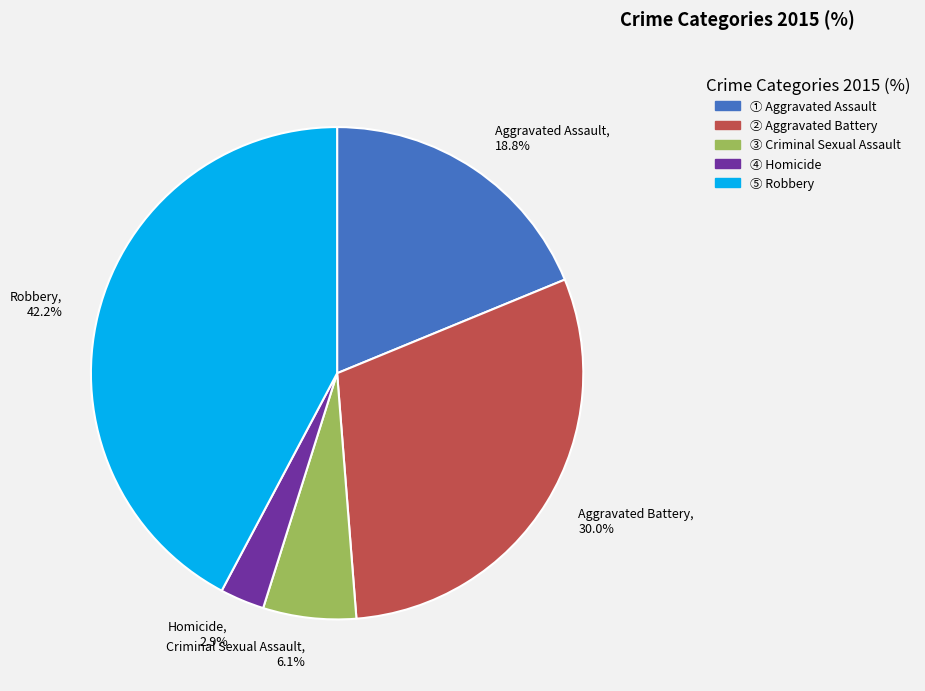

What percentage is NOT represented by Aggravated Battery?

70.0%